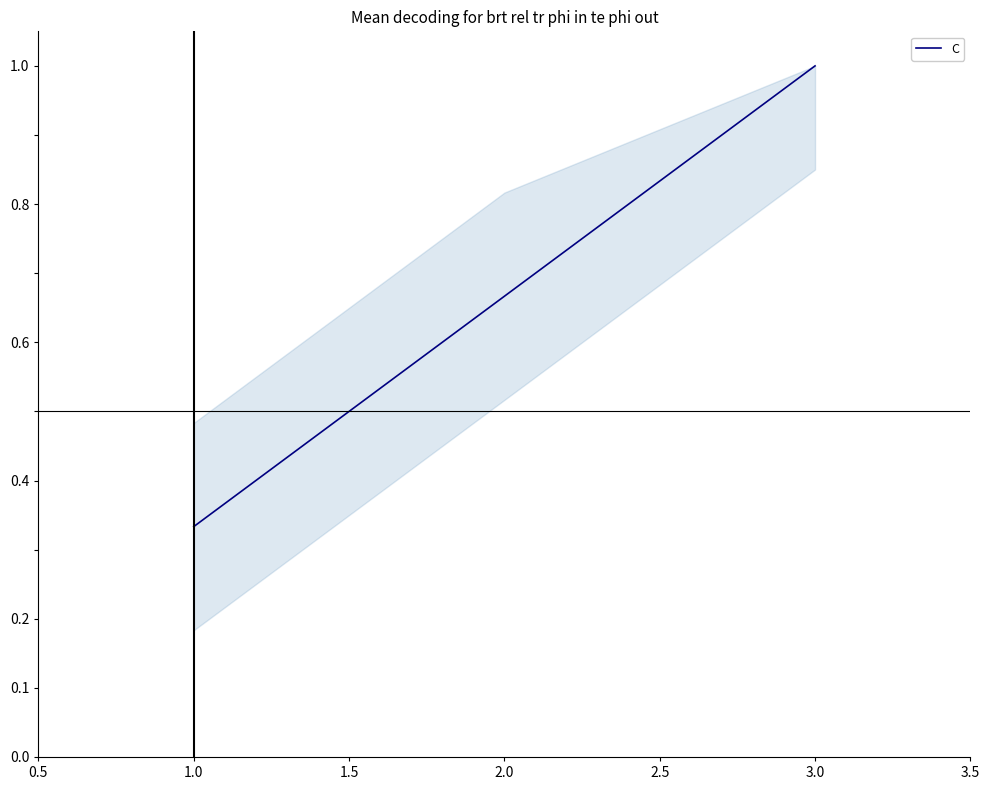

What is the sum of the values at 2.0 and 3.0?

1.7